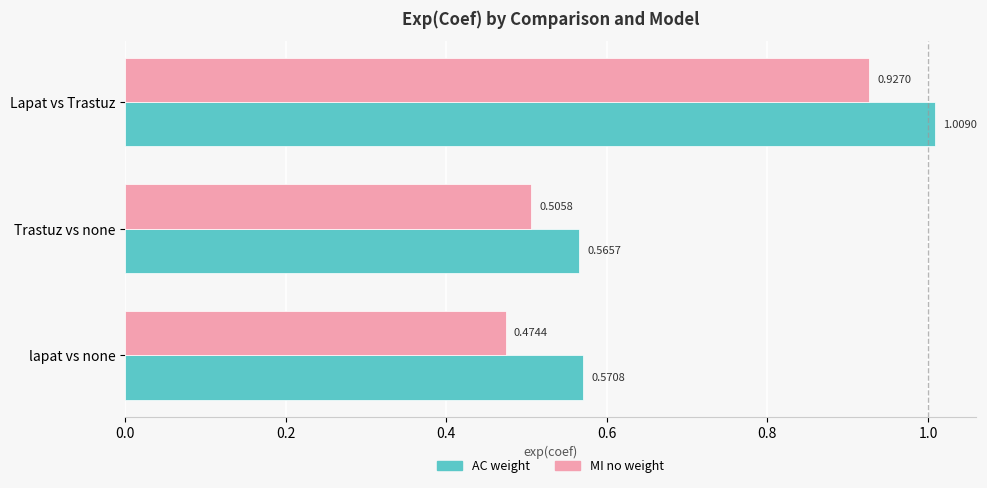

Which series changed the most between lapat vs none and Trastuz vs none?

MI no weight